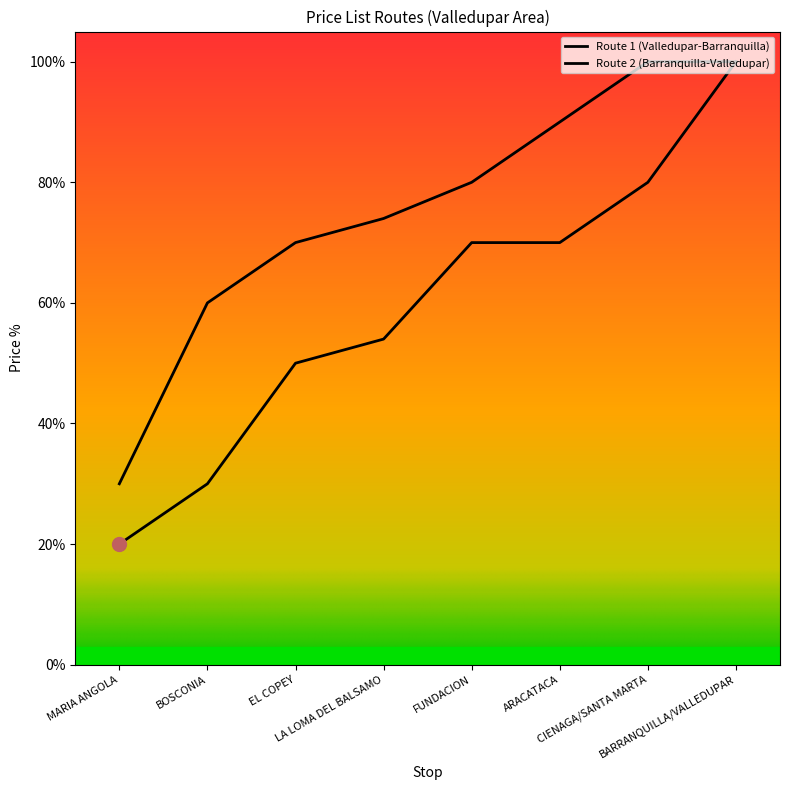

True or false: Route 1 (Valledupar-Barranquilla) and Route 2 (Barranquilla-Valledupar) intersect in this chart.

False